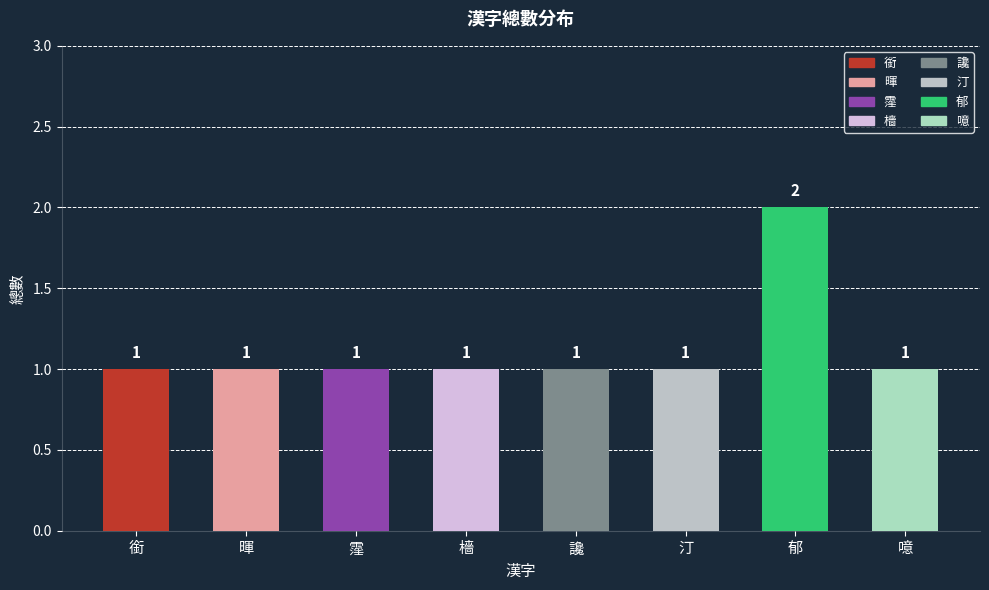

At which category does the chart reach its minimum across all series?

銜